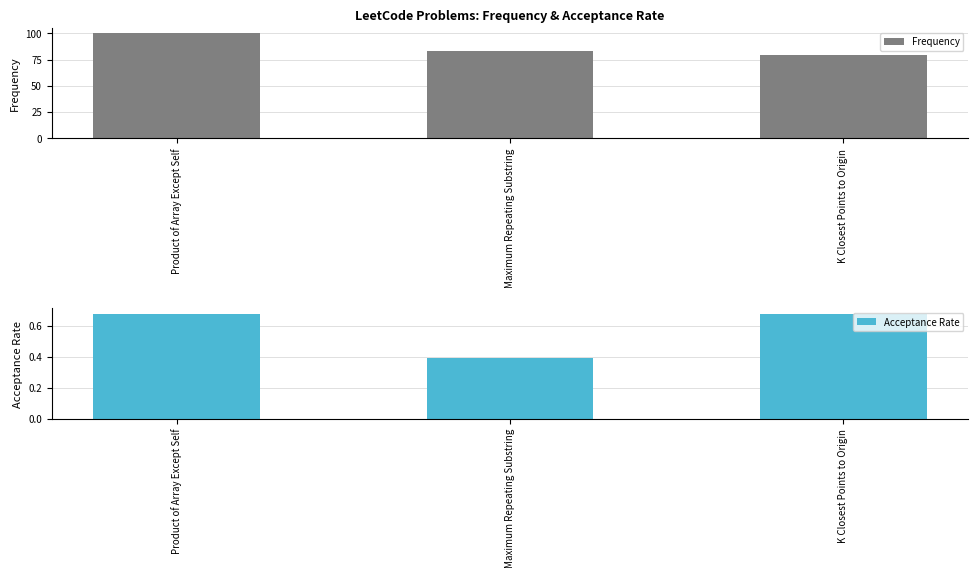

Which has a higher value, Product of Array Except Self or K Closest Points to Origin?

Product of Array Except Self